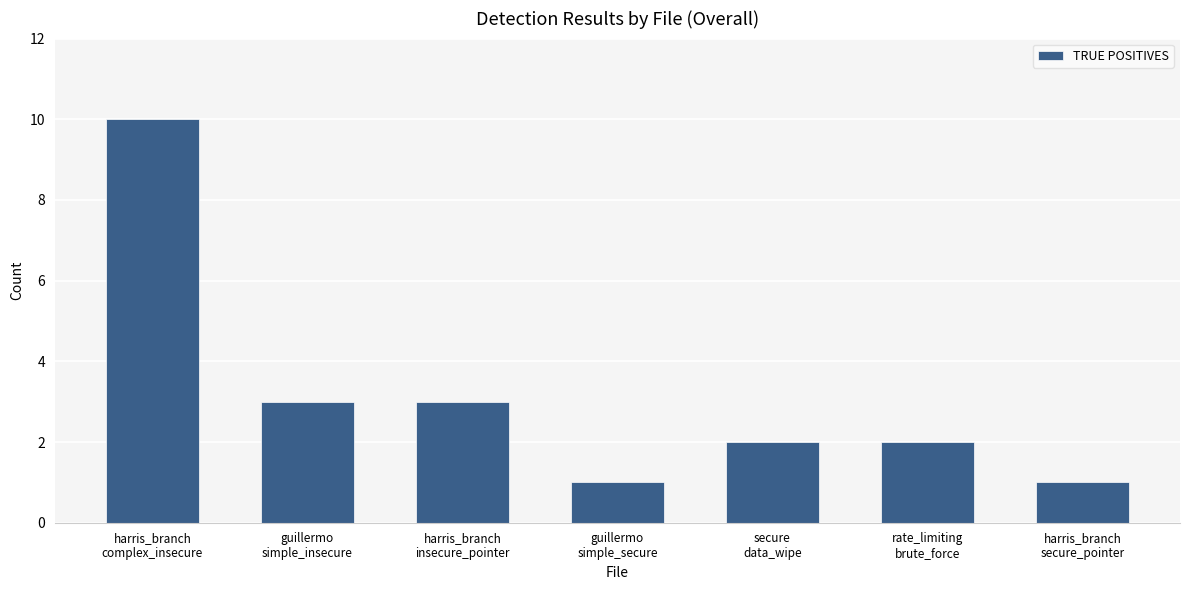

What is the difference between the maximum and second lowest values?

9